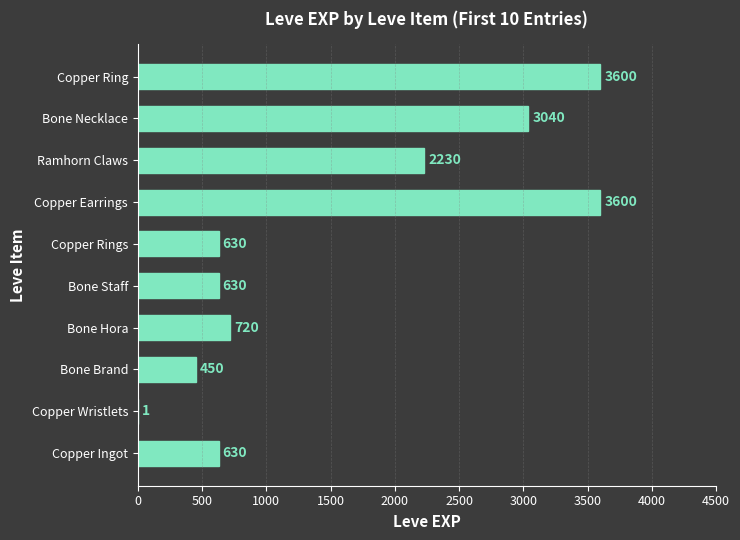

What is the maximum value shown in the chart?

3600